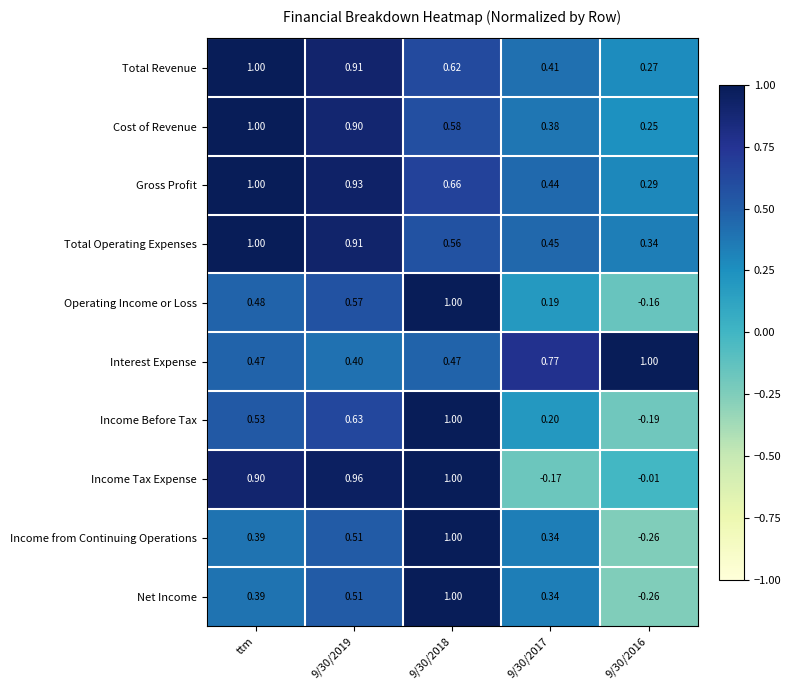

At which category does the chart reach its minimum across all series?

9/30/2016